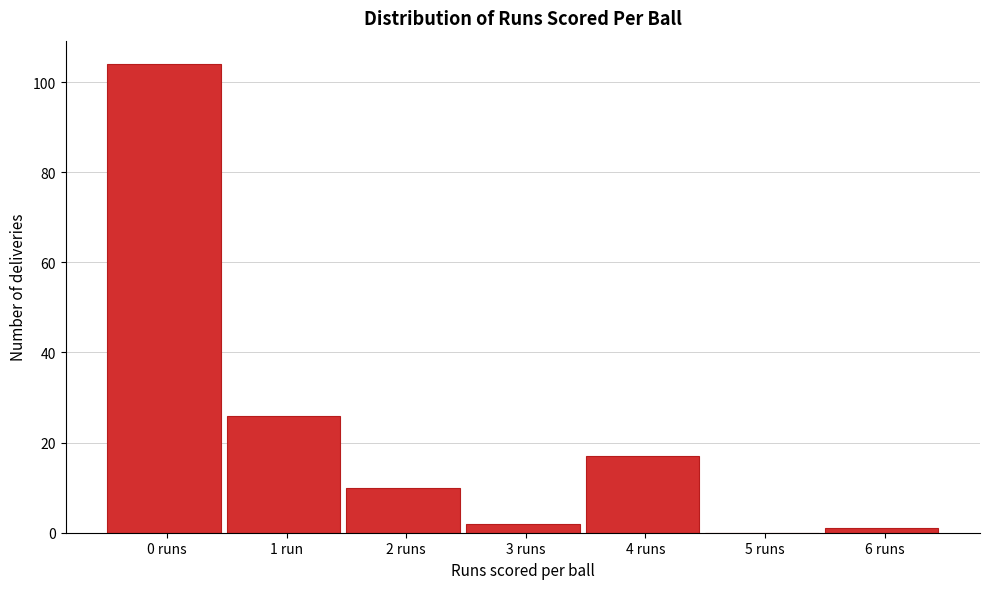

Reading right to left, transcribe all the data shown in this chart.

6 runs=1	5 runs=0	4 runs=17	3 runs=2	2 runs=10	1 run=26	0 runs=104